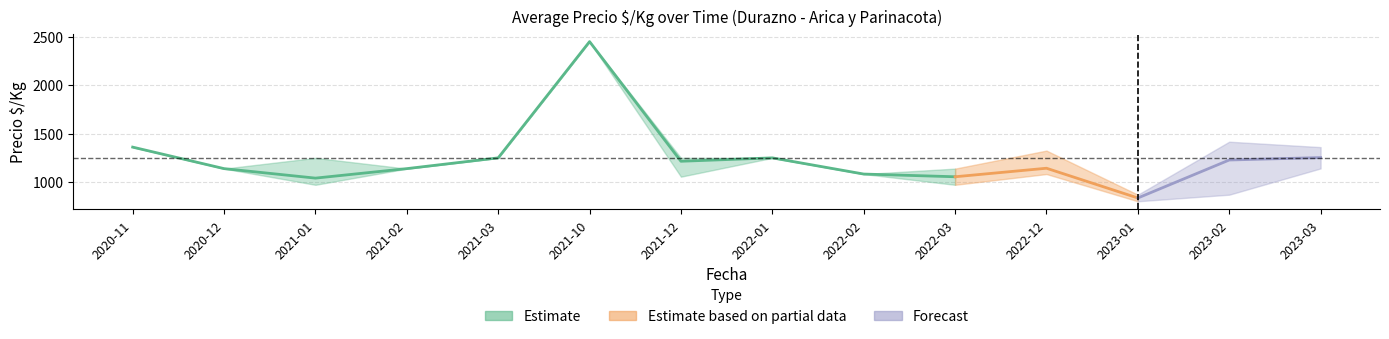

Reading left to right, transcribe all the data shown in this chart.

Precio $/Kg mean: 2020-11=1361	2020-12=1139	2021-01=1041	2021-02=1139	2021-03=1250	2021-10=2450	2021-12=1215	2022-01=1250	2022-02=1083	2022-03=1055	2022-12=1143	2023-01=836	2023-02=1228	2023-03=1253
Precio $/Kg min: 2020-11=1361	2020-12=1139	2021-01=972	2021-02=1139	2021-03=1250	2021-10=2450	2021-12=1056	2022-01=1250	2022-02=1083	2022-03=972	2022-12=1083	2023-01=802	2023-02=870	2023-03=1141
Precio $/Kg max: 2020-11=1361	2020-12=1139	2021-01=1250	2021-02=1139	2021-03=1250	2021-10=2450	2021-12=1250	2022-01=1250	2022-02=1083	2022-03=1139	2022-12=1325	2023-01=870	2023-02=1417	2023-03=1361